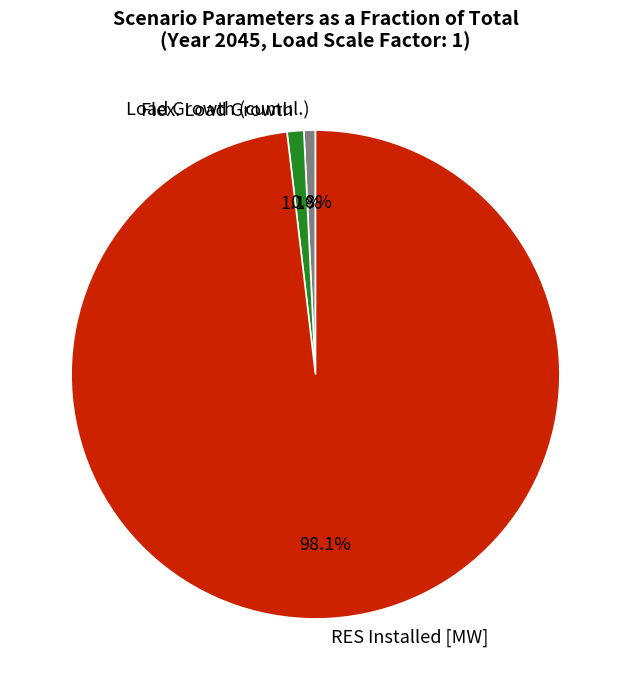

Which has a higher value, Load Growth (cumul.) or RES Installed [MW]?

RES Installed [MW]